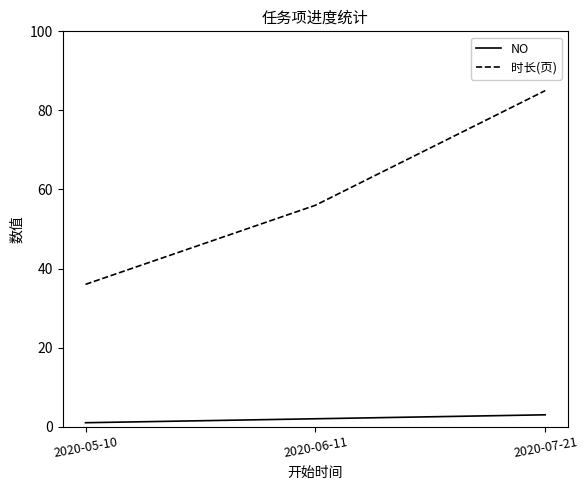

What position from the left is 2020-07-21?

3